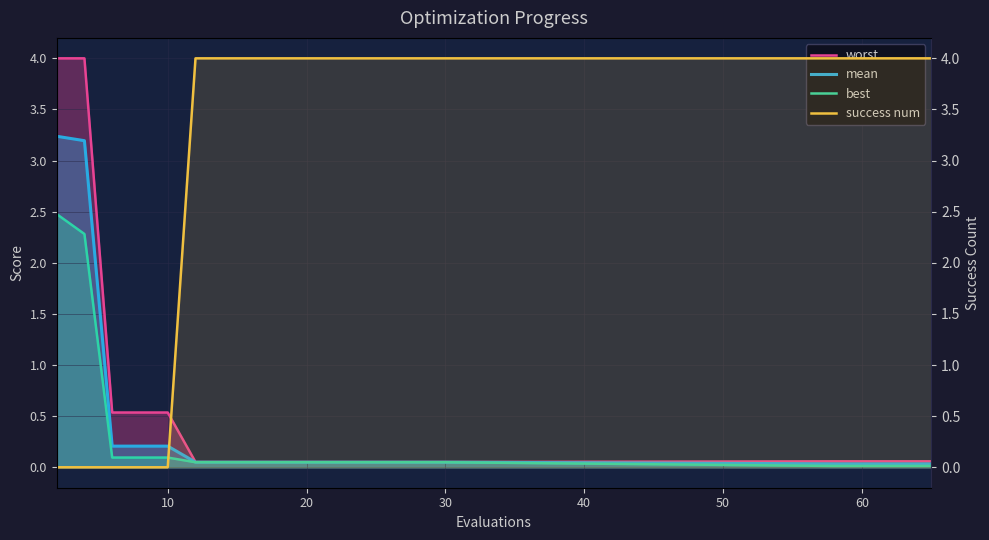

How many lines are shown in the chart?

4